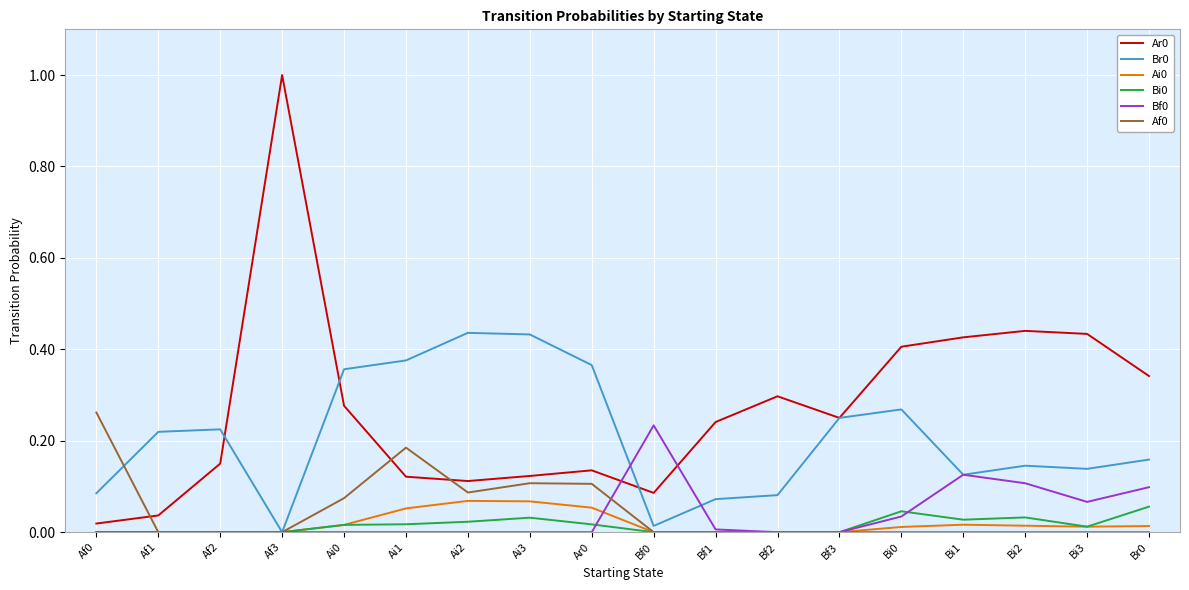

What is the greatest value displayed?

1.0